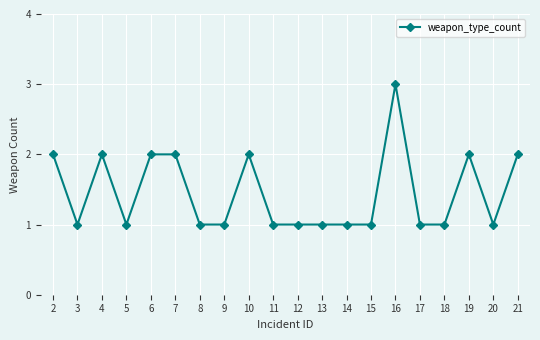

Reading right to left, extract all data points from this chart.

21=2	20=1	19=2	18=1	17=1	16=3	15=1	14=1	13=1	12=1	11=1	10=2	9=1	8=1	7=2	6=2	5=1	4=2	3=1	2=2